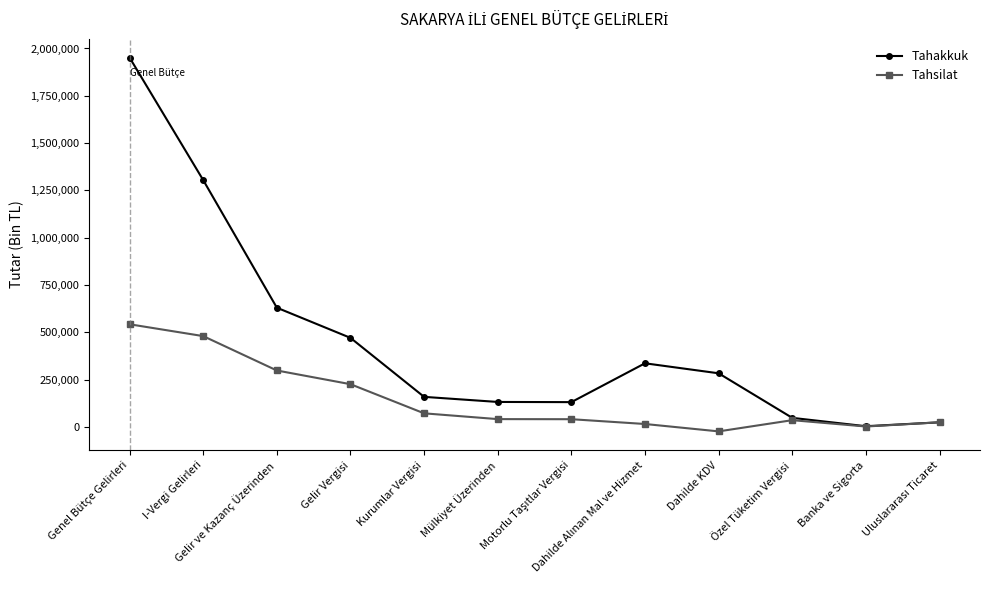

Rank the series by their average value, from highest to lowest.

Tahakkuk, Tahsilat